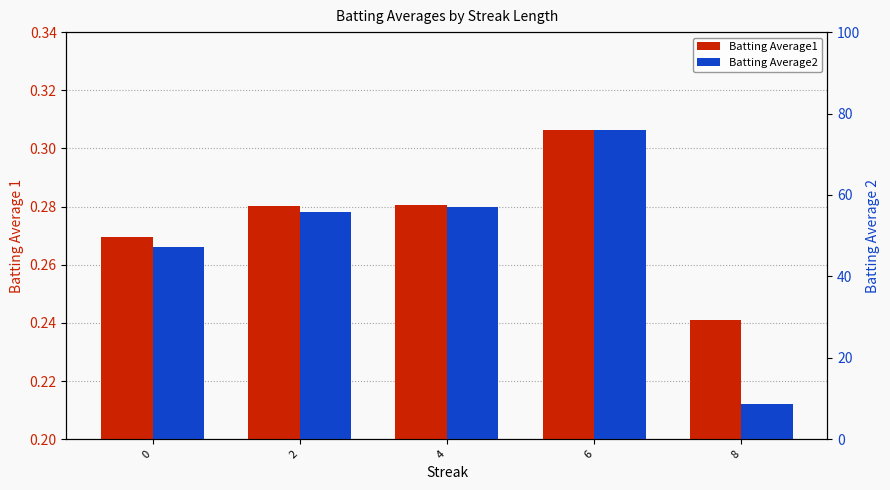

Which category has the lowest value in the Batting Average2 series?

8